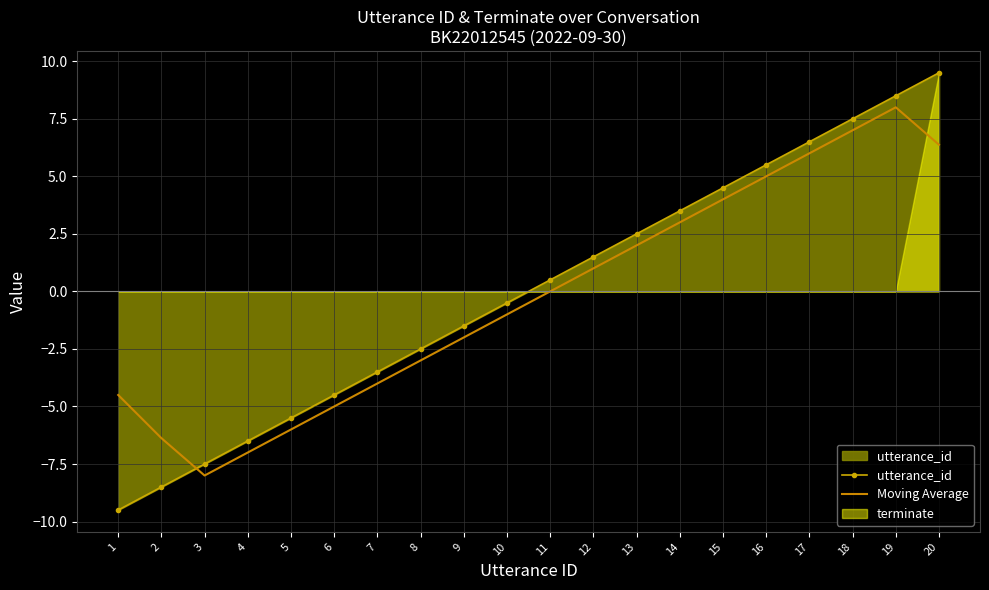

Where is the first local minimum for Moving Average?

3